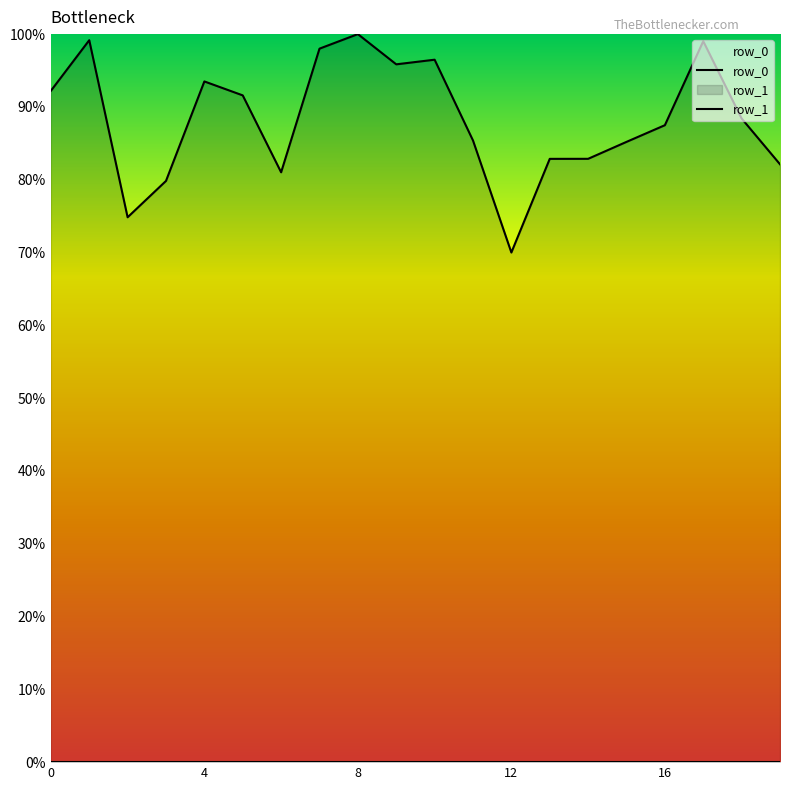

Rank the categories by value from lowest to highest.

12, 2, 3, 6, 19, 13, 14, 15, 11, 16, 18, 5, 0, 4, 9, 10, 7, 17, 1, 8